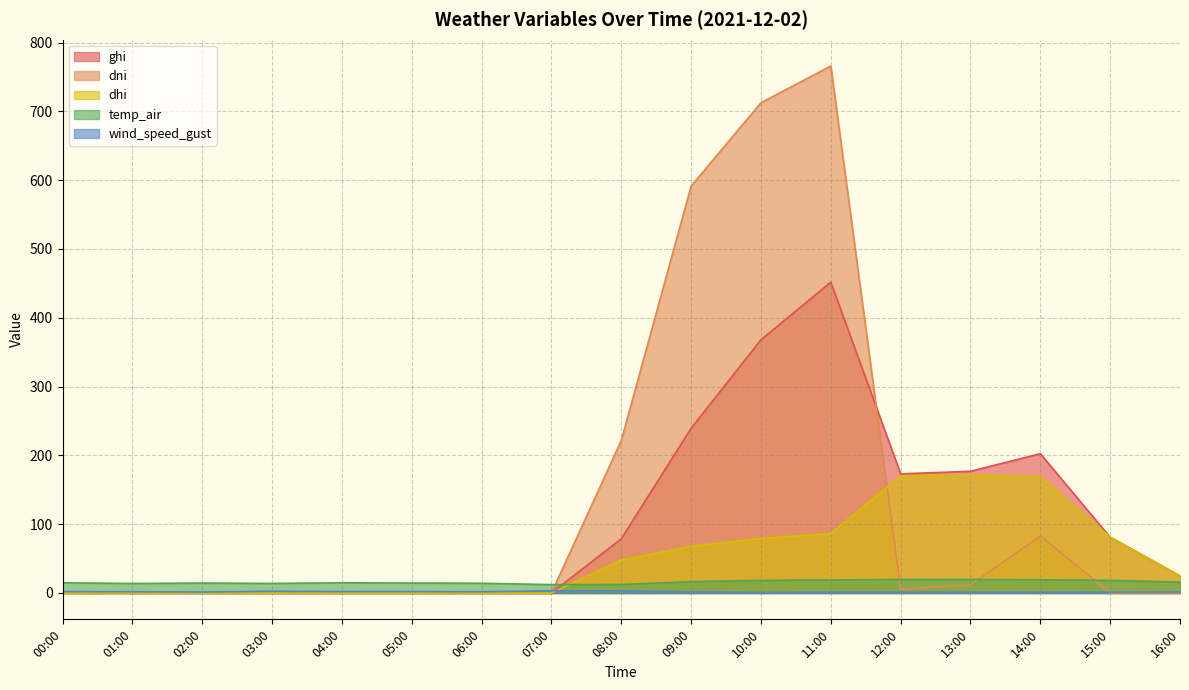

Reading right to left, extract all data points from this chart.

ghi: 16:00=24.9	15:00=81.1	14:00=202.5	13:00=176.9	12:00=173.2	11:00=451.8	10:00=368.0	09:00=239.4	08:00=78.7	07:00=0.0	06:00=0.0	05:00=0.0	04:00=0.0	03:00=0.0	02:00=0.0	01:00=0.0	00:00=0.0
dni: 16:00=0.0	15:00=0.0	14:00=82.9	13:00=11.7	12:00=5.6	11:00=765.9	10:00=712.6	09:00=591.4	08:00=221.6	07:00=0.0	06:00=0.0	05:00=0.0	04:00=0.0	03:00=0.0	02:00=0.0	01:00=0.0	00:00=0.0
dhi: 16:00=24.9	15:00=81.1	14:00=169.3	13:00=171.3	12:00=170.4	11:00=86.4	10:00=79.3	09:00=67.9	08:00=47.8	07:00=0.0	06:00=0.0	05:00=0.0	04:00=0.0	03:00=0.0	02:00=0.0	01:00=0.0	00:00=0.0
temp_air: 16:00=15.9	15:00=18.4	14:00=19.3	13:00=19.5	12:00=19.6	11:00=19.0	10:00=18.4	09:00=16.5	08:00=12.3	07:00=12.2	06:00=14.1	05:00=14.5	04:00=14.8	03:00=13.9	02:00=14.4	01:00=13.8	00:00=14.8
wind_speed_gust: 16:00=1.5	15:00=1.3	14:00=1.1	13:00=1.2	12:00=1.3	11:00=1.2	10:00=0.8	09:00=1.7	08:00=3.1	07:00=3.2	06:00=1.9	05:00=2.2	04:00=2.1	03:00=2.5	02:00=1.4	01:00=1.9	00:00=2.1